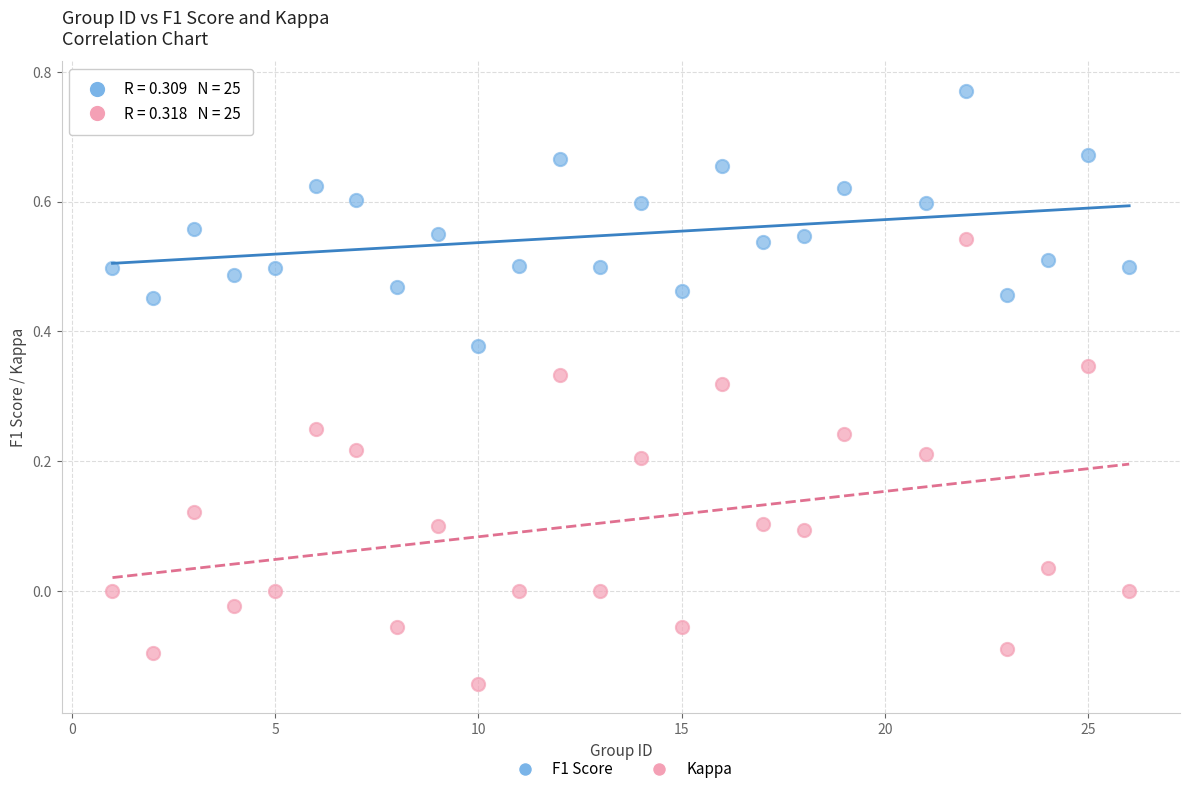

Which series has the largest Y range (max minus min)?

Kappa